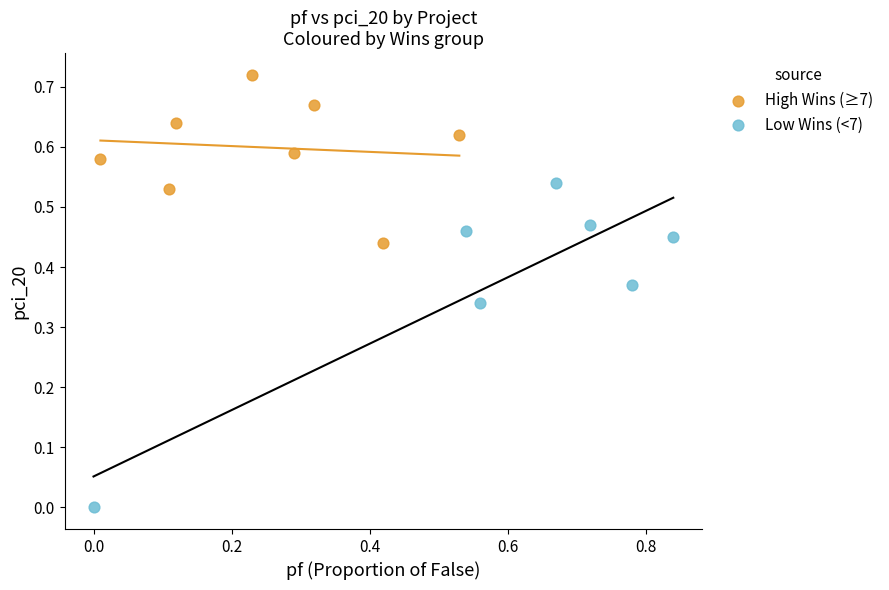

Which series reaches the maximum Y coordinate?

High Wins (≥7)